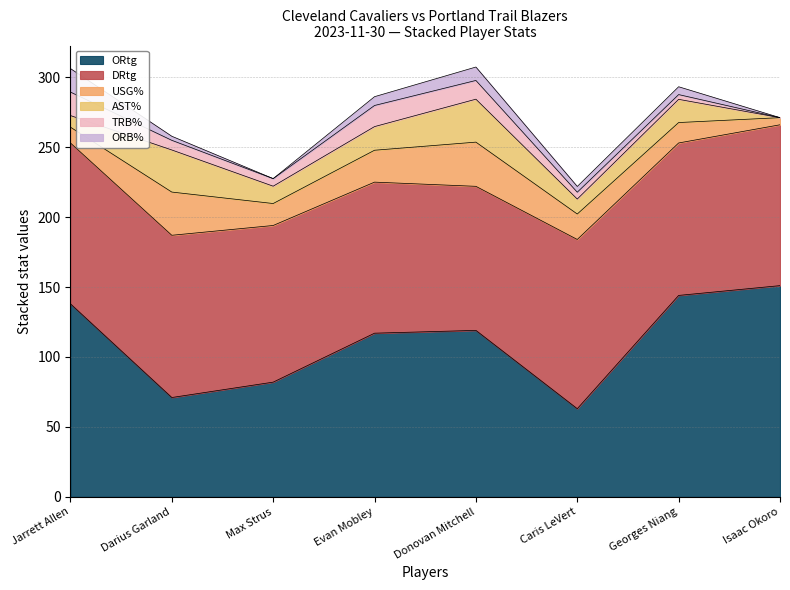

List the series in order of their peak value, lowest first.

TRB%, ORB%, AST%, USG%, DRtg, ORtg